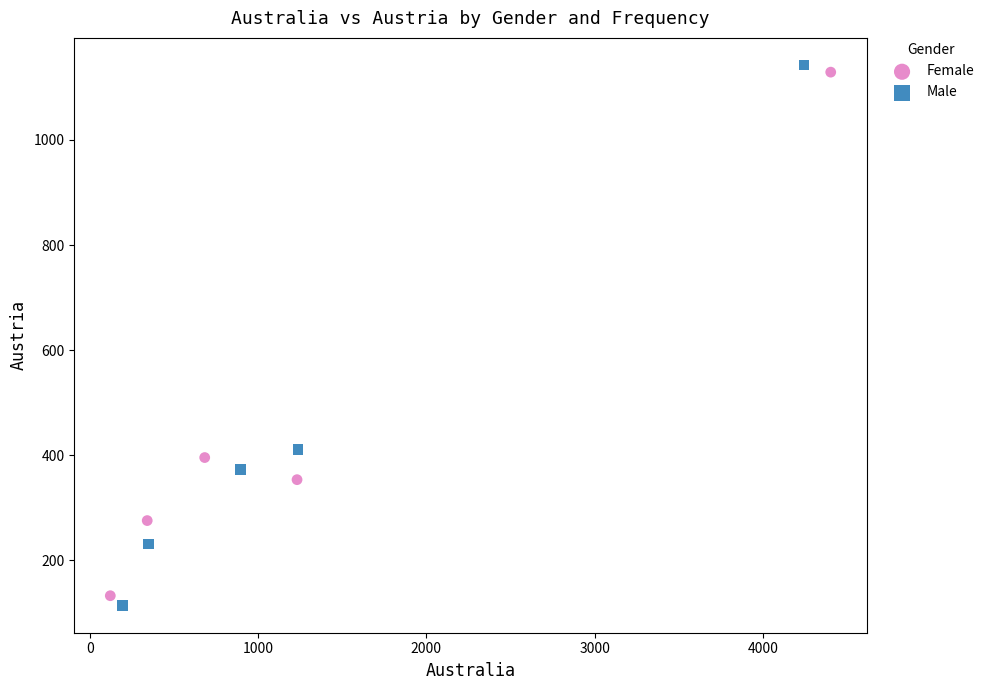

Which series reaches the minimum Y coordinate?

Male